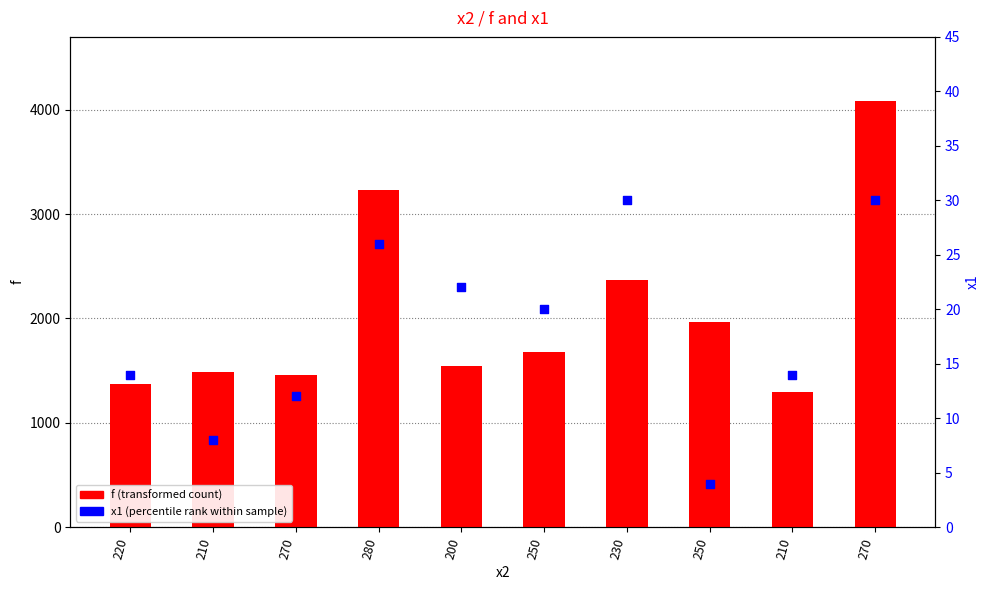

At which category is the sum across all series the highest?

270